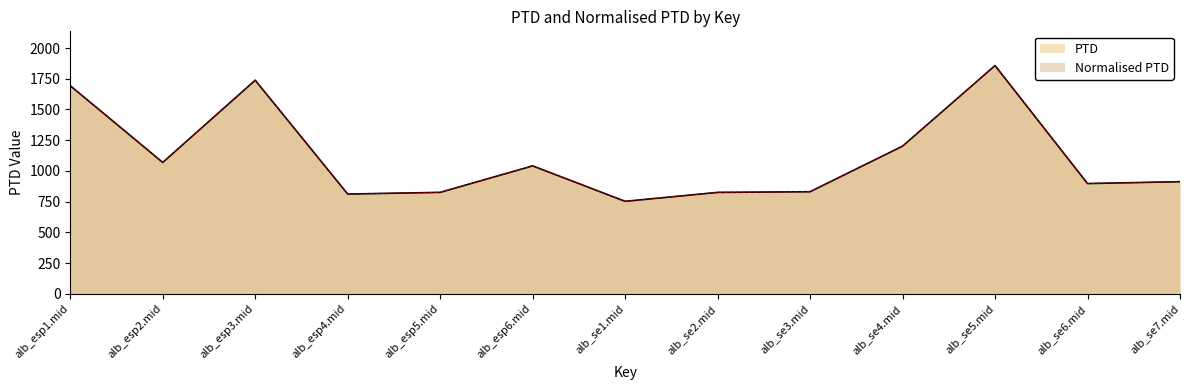

How many data points in PTD are above 912?

7